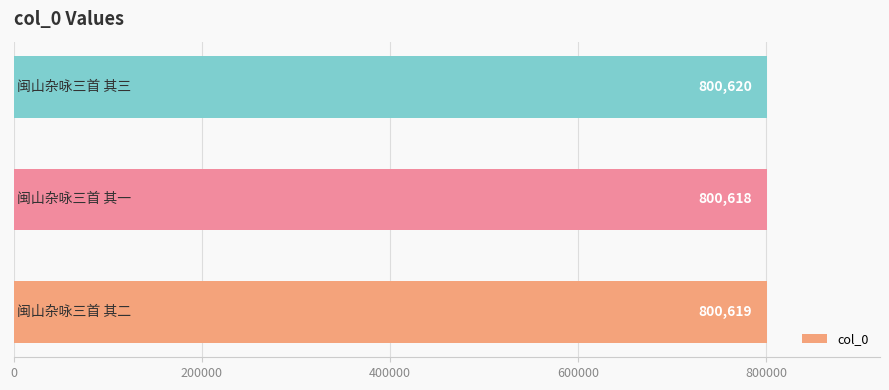

What is the minimum value shown in the chart?

800618